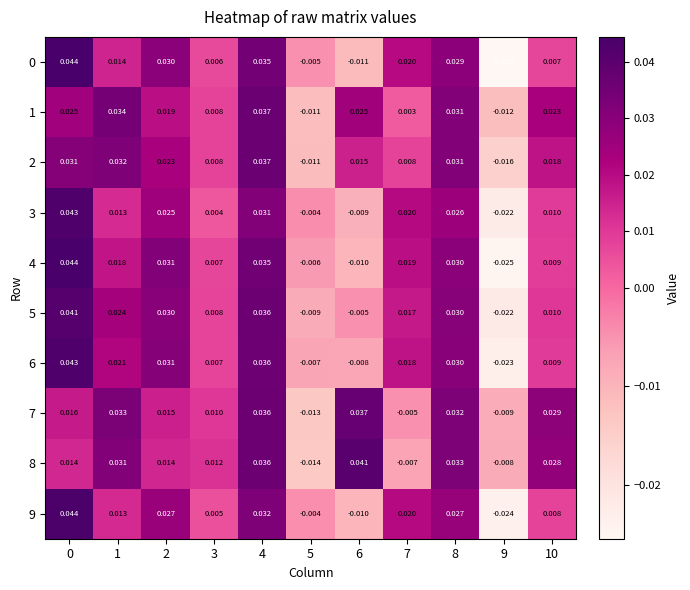

Is the value of 0 at 10 greater than the value of 7 at 5?

Yes